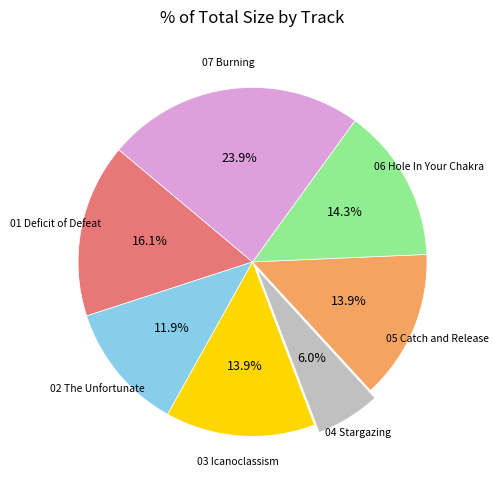

Does any single category account for the majority?

No